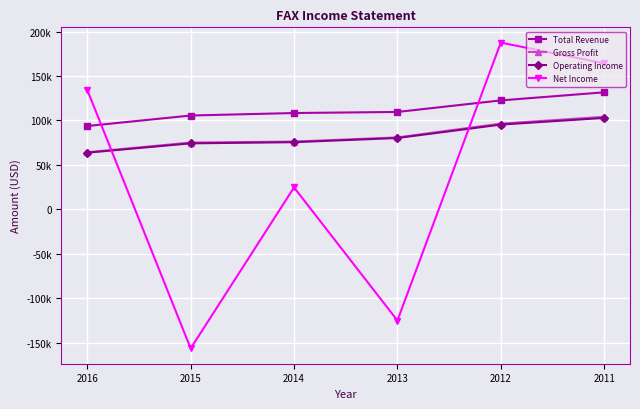

What is the lowest value of the Gross Profit series?

64200